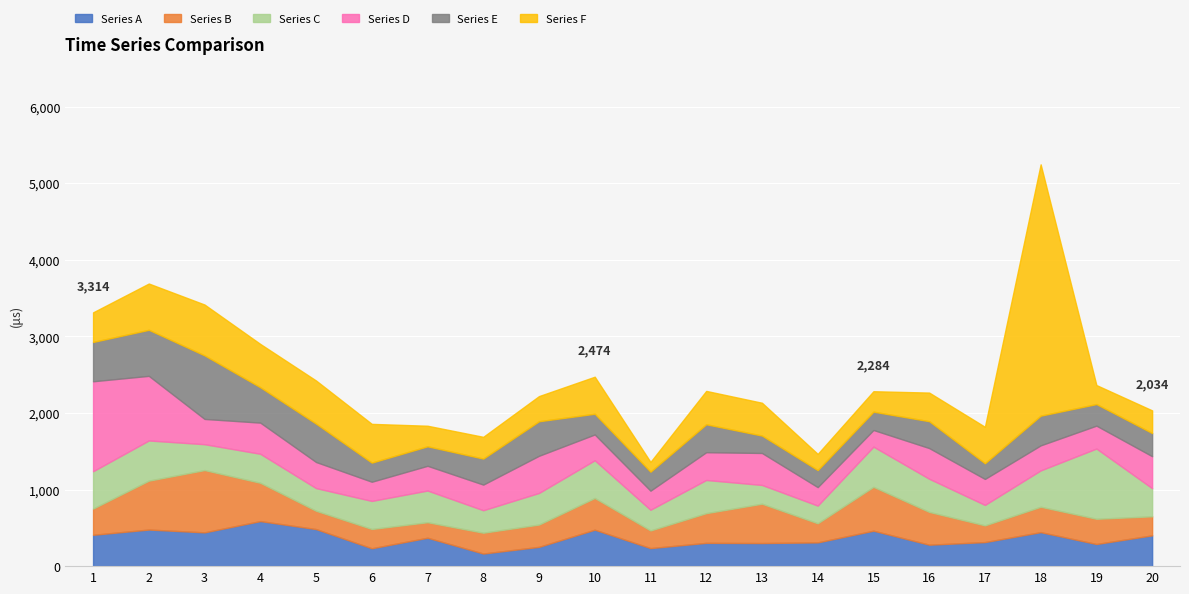

At which label is col_1 closest to 376362?

7